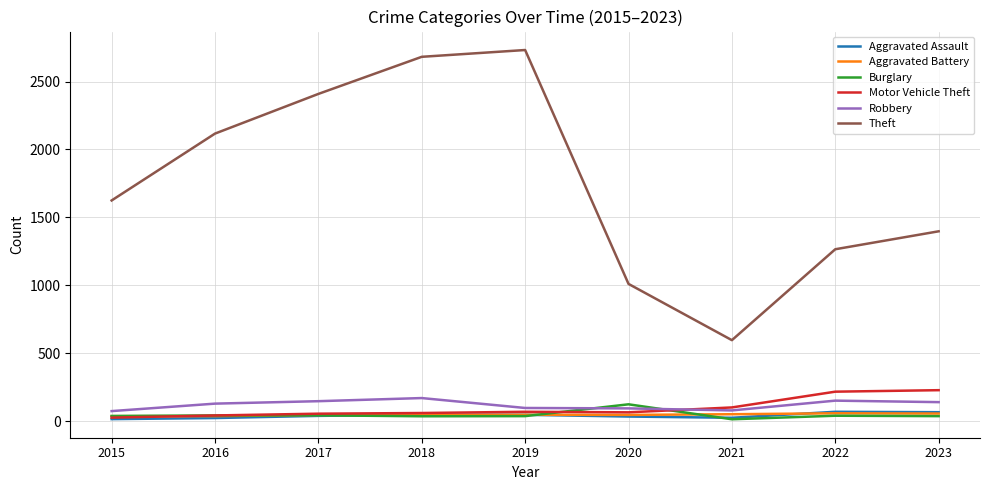

Does the chart have visible grid lines?

Yes